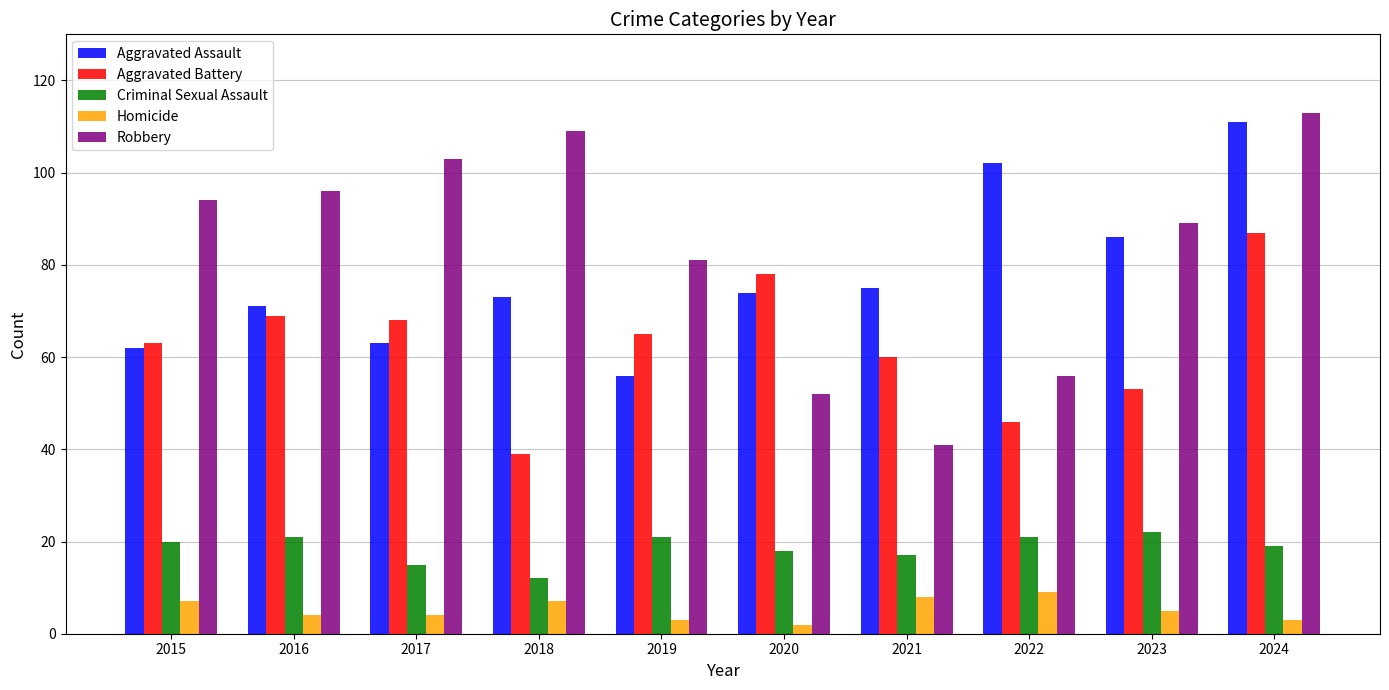

What is the minimum value shown in the chart?

2